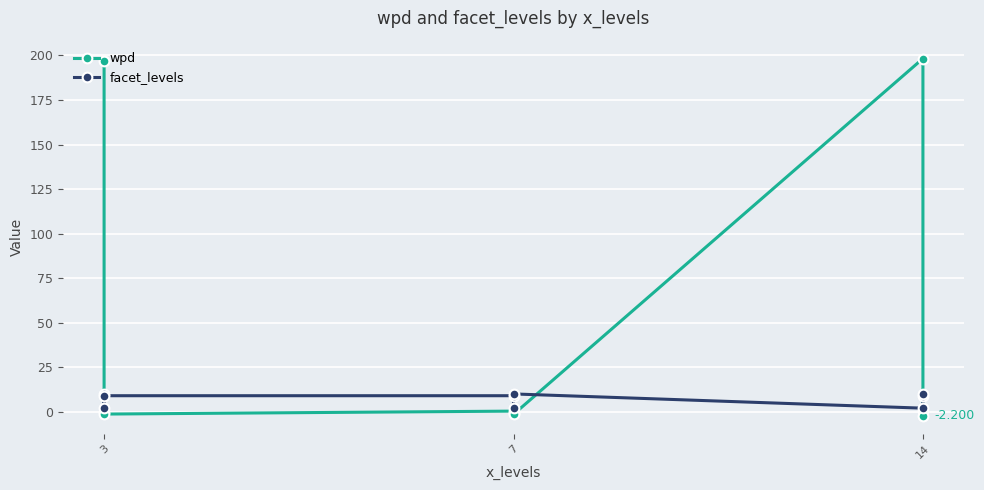

At which category does facet_levels reach its first local valley?

3